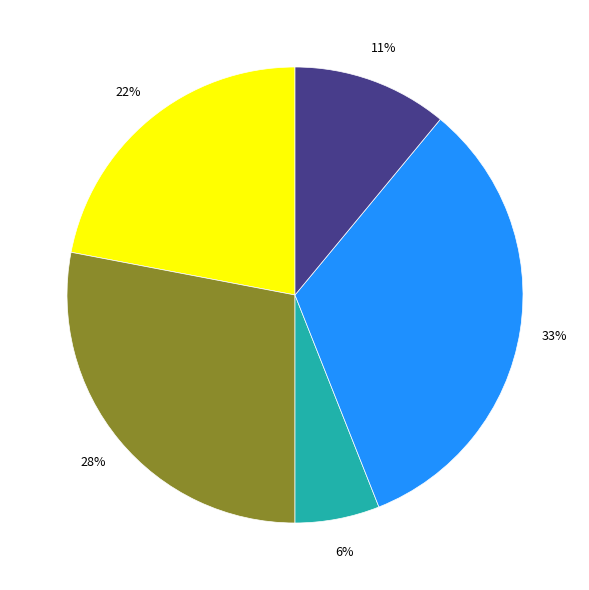

Is there any slice that represents more than half of the pie?

No